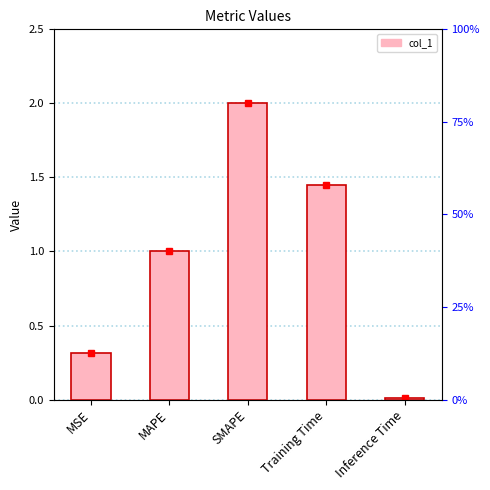

What is the difference between the second highest and second lowest values?

1.1